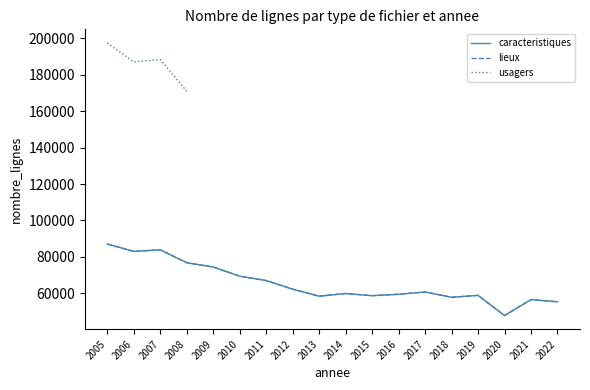

How many interior local valleys does the lieux series have?

5